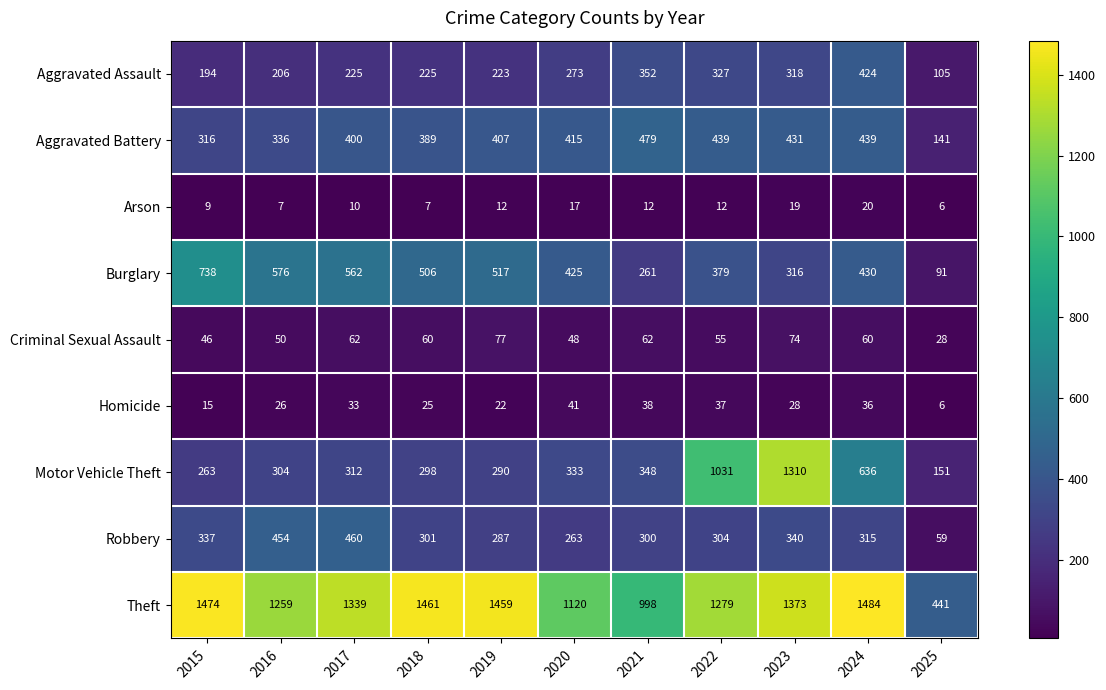

What is the spread (max minus min) of values at 2022?

1267